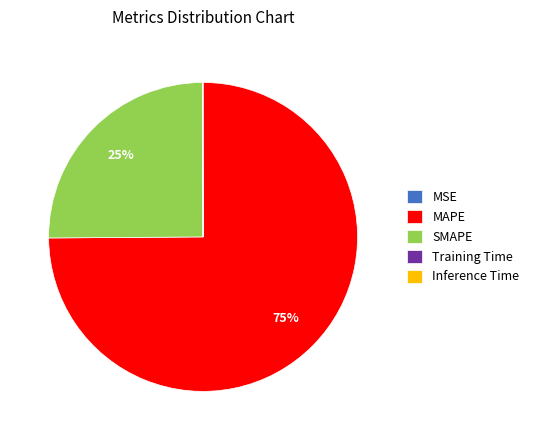

To the nearest percent, what portion does MAPE represent?

75%